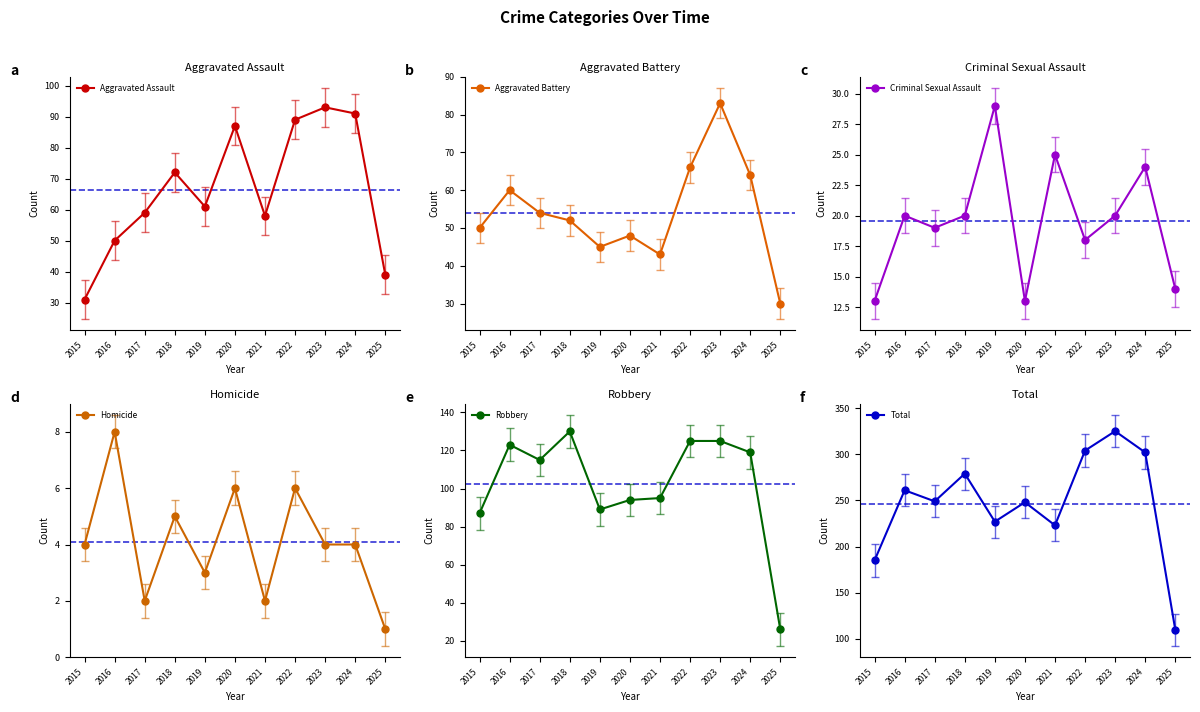

At which category is the sum across all series the highest?

2023